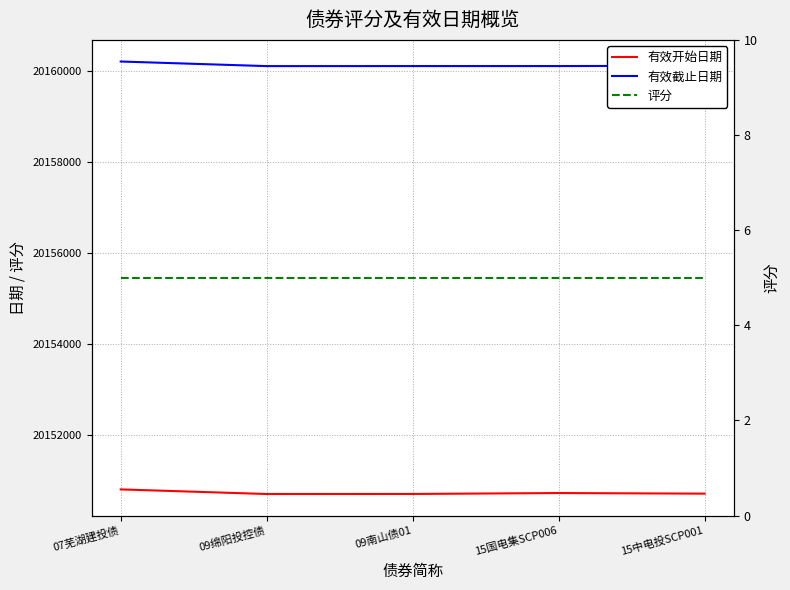

Rank the categories by 有效截止日期 value from lowest to highest.

09绵阳投控债, 09南山债01, 15国电集SCP006, 15中电投SCP001, 07芜湖建投债